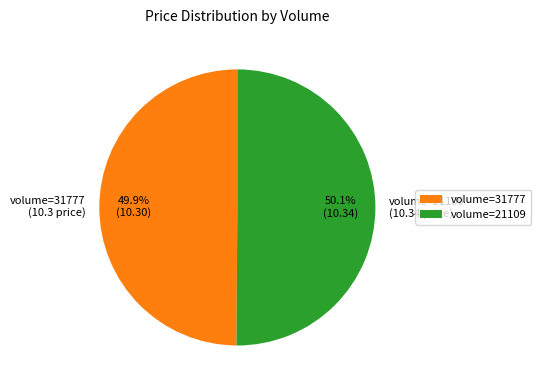

Is there any slice that represents more than half of the pie?

Yes